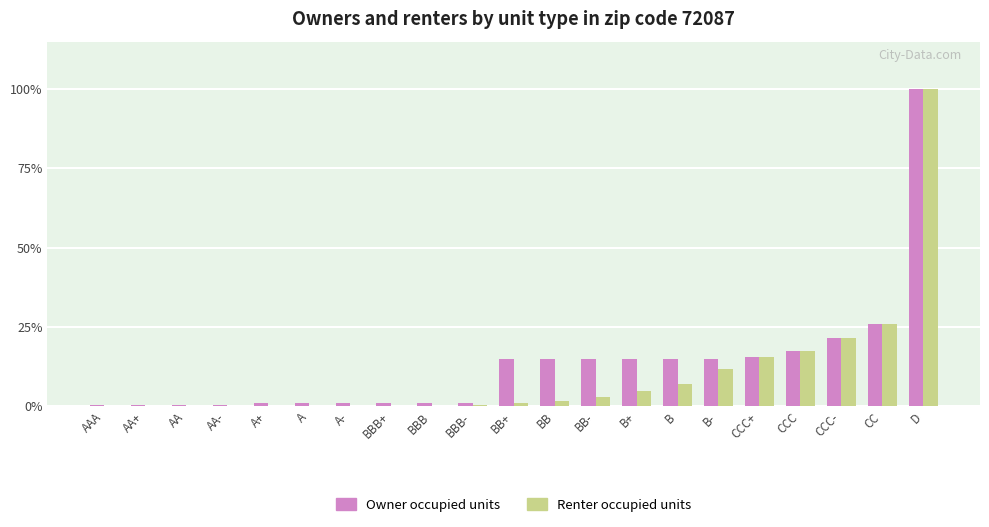

What is the sum of all Renter occupied units values?

209.7